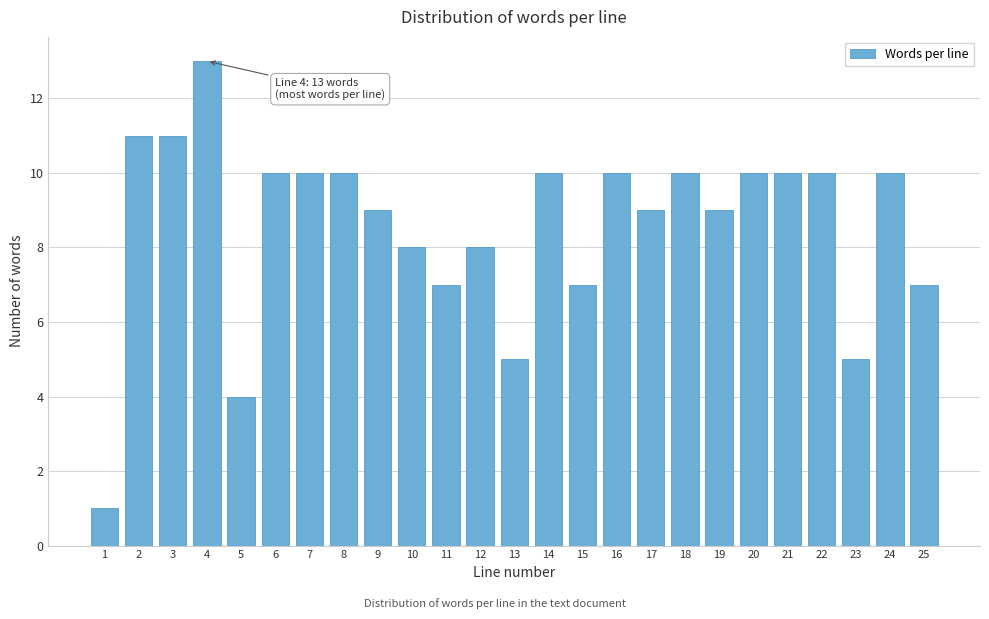

Reading left to right, what are all the values shown in this chart?

1=1	2=11	3=11	4=13	5=4	6=10	7=10	8=10	9=9	10=8	11=7	12=8	13=5	14=10	15=7	16=10	17=9	18=10	19=9	20=10	21=10	22=10	23=5	24=10	25=7